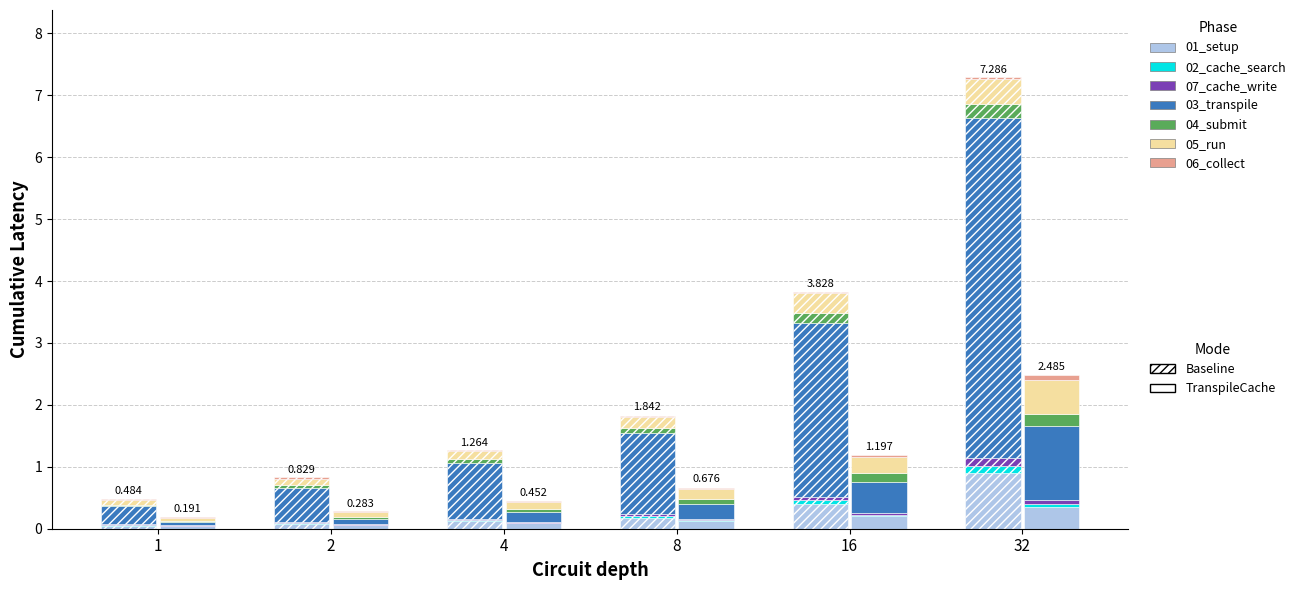

True or false: avg_votes_k has a value of 0.7 at 4.

False